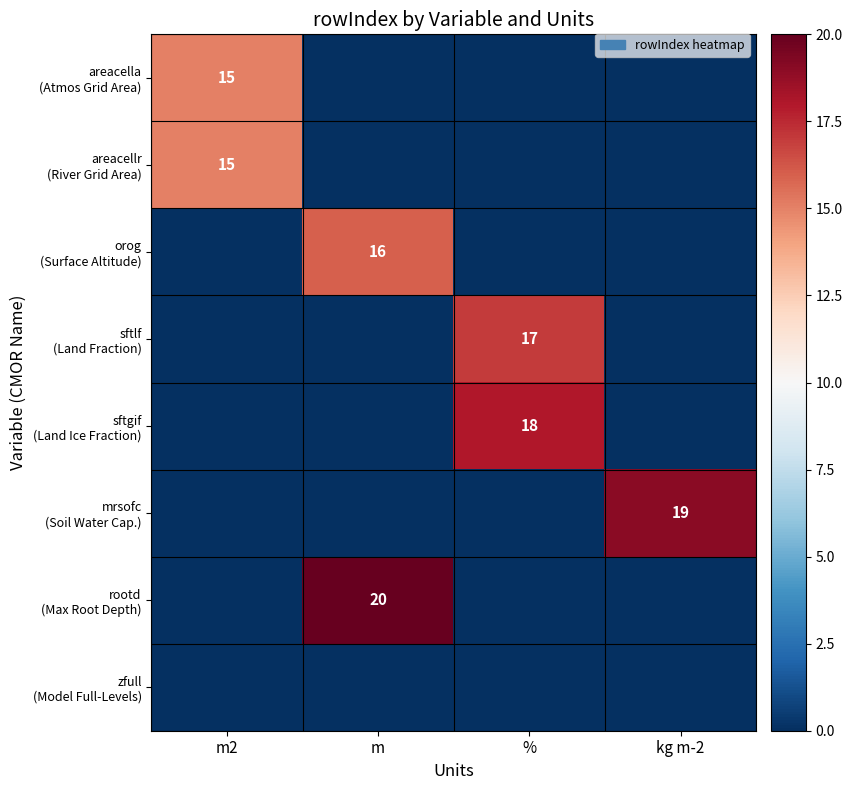

At which category is the sum across all series the highest?

m